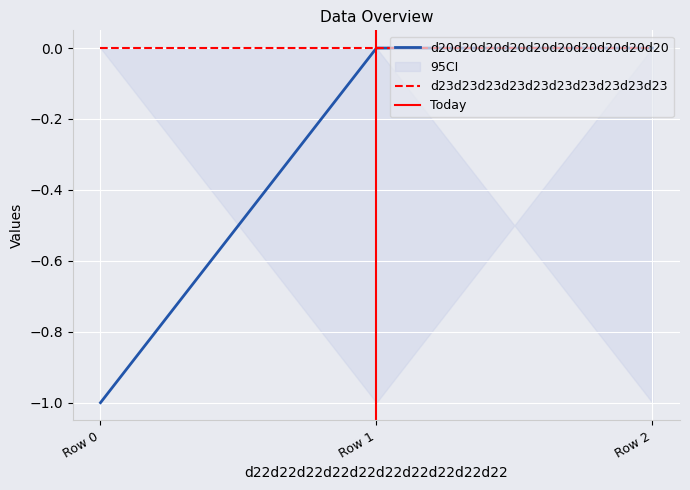

The value of d20d20d20d20d20d20d20d20d20d20 at Row 0 is -2. True or false?

False